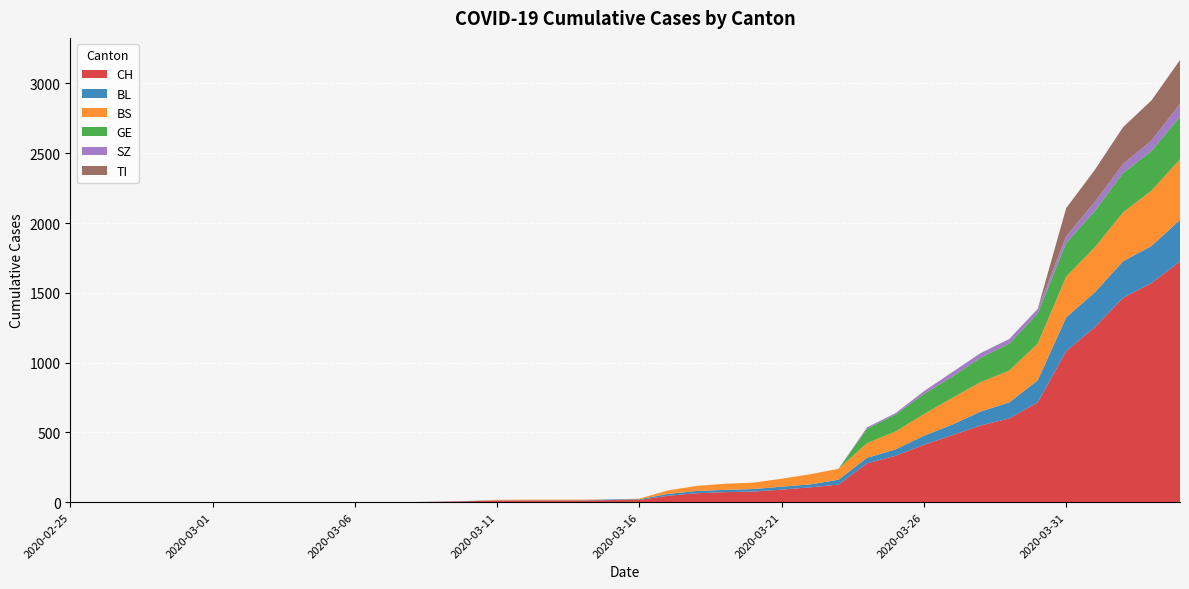

Reading left to right, list all the values displayed in this chart.

CH: 2020-02-25=0	2020-02-26=0	2020-02-27=0	2020-02-28=0	2020-02-29=0	2020-03-01=0	2020-03-02=0	2020-03-03=0	2020-03-04=0	2020-03-05=0	2020-03-06=1	2020-03-07=1	2020-03-08=1	2020-03-09=3	2020-03-10=7	2020-03-11=11	2020-03-12=12	2020-03-13=12	2020-03-14=12	2020-03-15=15	2020-03-16=16	2020-03-17=46	2020-03-18=64	2020-03-19=72	2020-03-20=76	2020-03-21=90	2020-03-22=106	2020-03-23=126	2020-03-24=278	2020-03-25=332	2020-03-26=411	2020-03-27=480	2020-03-28=550	2020-03-29=600	2020-03-30=715	2020-03-31=1082	2020-04-01=1253	2020-04-02=1464	2020-04-03=1570	2020-04-04=1725
BL: 2020-02-25=0	2020-02-26=0	2020-02-27=0	2020-02-28=0	2020-02-29=0	2020-03-01=0	2020-03-02=0	2020-03-03=0	2020-03-04=0	2020-03-05=0	2020-03-06=0	2020-03-07=0	2020-03-08=0	2020-03-09=1	2020-03-10=2	2020-03-11=2	2020-03-12=2	2020-03-13=2	2020-03-14=2	2020-03-15=5	2020-03-16=5	2020-03-17=13	2020-03-18=16	2020-03-19=16	2020-03-20=18	2020-03-21=21	2020-03-22=21	2020-03-23=35	2020-03-24=40	2020-03-25=46	2020-03-26=65	2020-03-27=76	2020-03-28=100	2020-03-29=115	2020-03-30=158	2020-03-31=242	2020-04-01=249	2020-04-02=262	2020-04-03=266	2020-04-04=298
BS: 2020-02-25=0	2020-02-26=0	2020-02-27=0	2020-02-28=0	2020-02-29=0	2020-03-01=0	2020-03-02=0	2020-03-03=0	2020-03-04=0	2020-03-05=0	2020-03-06=0	2020-03-07=0	2020-03-08=0	2020-03-09=0	2020-03-10=0	2020-03-11=4	2020-03-12=4	2020-03-13=4	2020-03-14=4	2020-03-15=0	2020-03-16=4	2020-03-17=25	2020-03-18=36	2020-03-19=44	2020-03-20=46	2020-03-21=57	2020-03-22=73	2020-03-23=78	2020-03-24=105	2020-03-25=128	2020-03-26=155	2020-03-27=191	2020-03-28=211	2020-03-29=228	2020-03-30=263	2020-03-31=292	2020-04-01=323	2020-04-02=350	2020-04-03=397	2020-04-04=434
GE: 2020-02-25=0	2020-02-26=0	2020-02-27=0	2020-02-28=0	2020-02-29=0	2020-03-01=0	2020-03-02=0	2020-03-03=0	2020-03-04=0	2020-03-05=0	2020-03-06=0	2020-03-07=0	2020-03-08=0	2020-03-09=0	2020-03-10=0	2020-03-11=0	2020-03-12=0	2020-03-13=0	2020-03-14=0	2020-03-15=0	2020-03-16=0	2020-03-17=0	2020-03-18=0	2020-03-19=0	2020-03-20=0	2020-03-21=0	2020-03-22=0	2020-03-23=0	2020-03-24=103	2020-03-25=122	2020-03-26=144	2020-03-27=153	2020-03-28=175	2020-03-29=193	2020-03-30=216	2020-03-31=241	2020-04-01=260	2020-04-02=283	2020-04-03=284	2020-04-04=305
SZ: 2020-02-25=0	2020-02-26=0	2020-02-27=0	2020-02-28=0	2020-02-29=0	2020-03-01=0	2020-03-02=0	2020-03-03=0	2020-03-04=0	2020-03-05=0	2020-03-06=0	2020-03-07=0	2020-03-08=0	2020-03-09=0	2020-03-10=0	2020-03-11=0	2020-03-12=0	2020-03-13=0	2020-03-14=0	2020-03-15=0	2020-03-16=0	2020-03-17=0	2020-03-18=0	2020-03-19=0	2020-03-20=0	2020-03-21=0	2020-03-22=0	2020-03-23=0	2020-03-24=10	2020-03-25=10	2020-03-26=20	2020-03-27=32	2020-03-28=33	2020-03-29=33	2020-03-30=33	2020-03-31=48	2020-04-01=65	2020-04-02=65	2020-04-03=75	2020-04-04=92
TI: 2020-02-25=0	2020-02-26=0	2020-02-27=0	2020-02-28=0	2020-02-29=0	2020-03-01=0	2020-03-02=0	2020-03-03=0	2020-03-04=0	2020-03-05=0	2020-03-06=0	2020-03-07=0	2020-03-08=0	2020-03-09=0	2020-03-10=0	2020-03-11=0	2020-03-12=0	2020-03-13=0	2020-03-14=0	2020-03-15=0	2020-03-16=0	2020-03-17=0	2020-03-18=0	2020-03-19=0	2020-03-20=0	2020-03-21=0	2020-03-22=0	2020-03-23=0	2020-03-24=0	2020-03-25=0	2020-03-26=0	2020-03-27=0	2020-03-28=0	2020-03-29=0	2020-03-30=0	2020-03-31=202	2020-04-01=229	2020-04-02=263	2020-04-03=287	2020-04-04=314